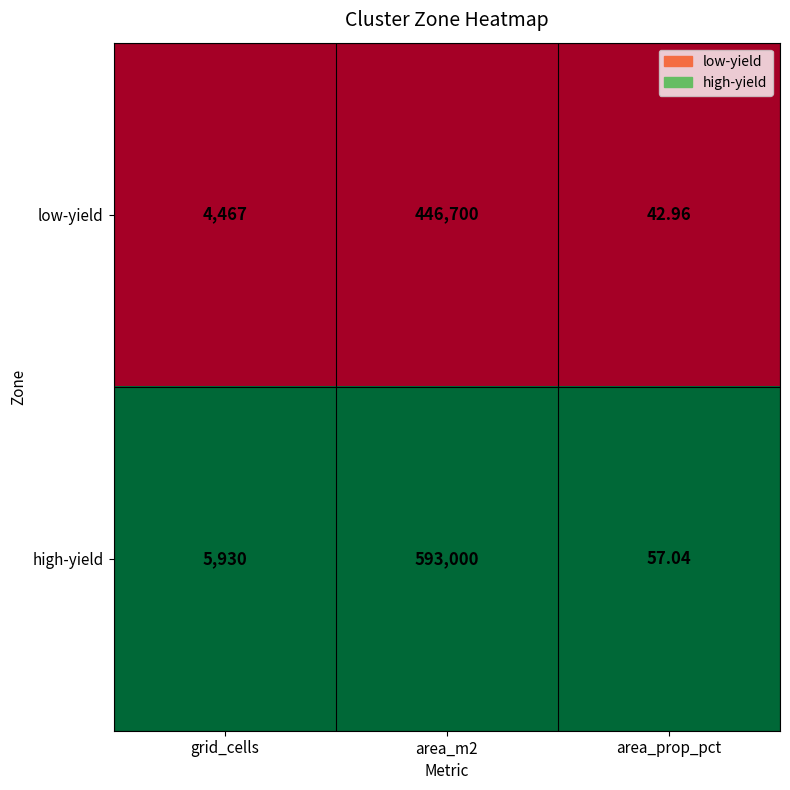

At area_m2, list the series in order from smallest to largest.

low-yield, high-yield